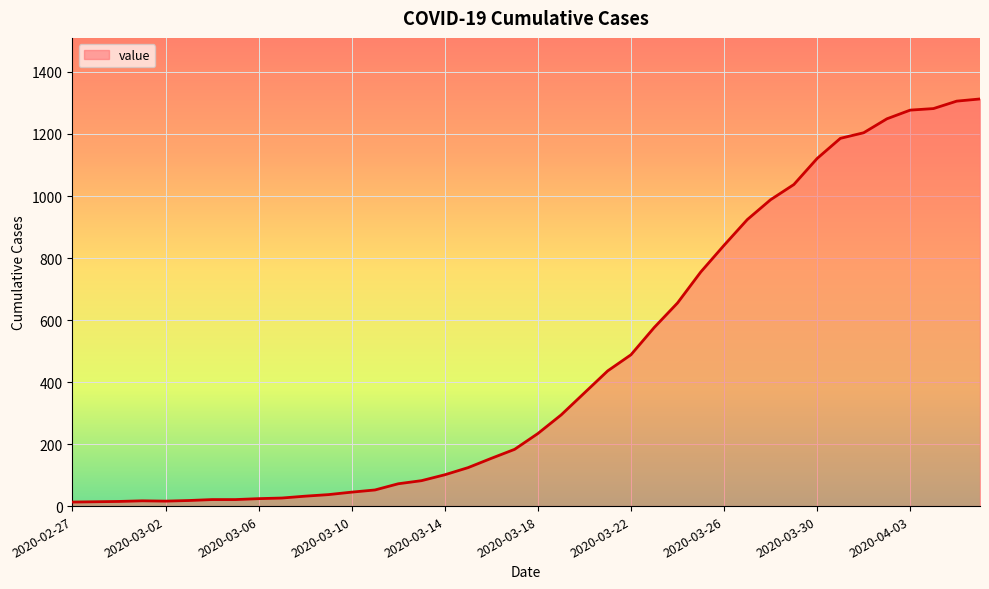

What is the greatest value displayed?

1313